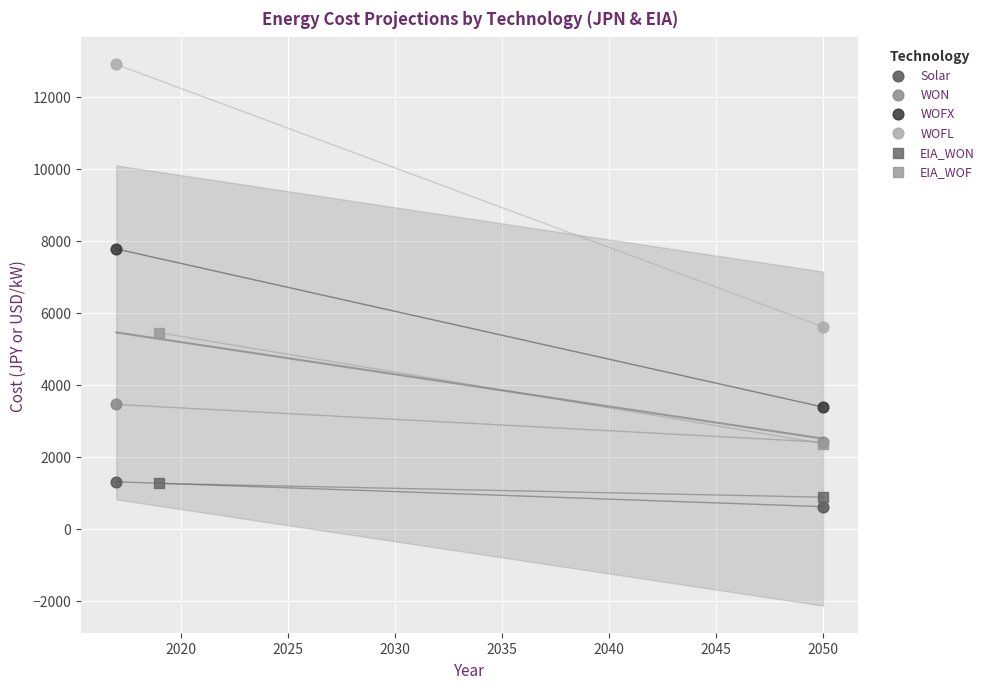

Which series reaches the minimum Y coordinate?

Solar